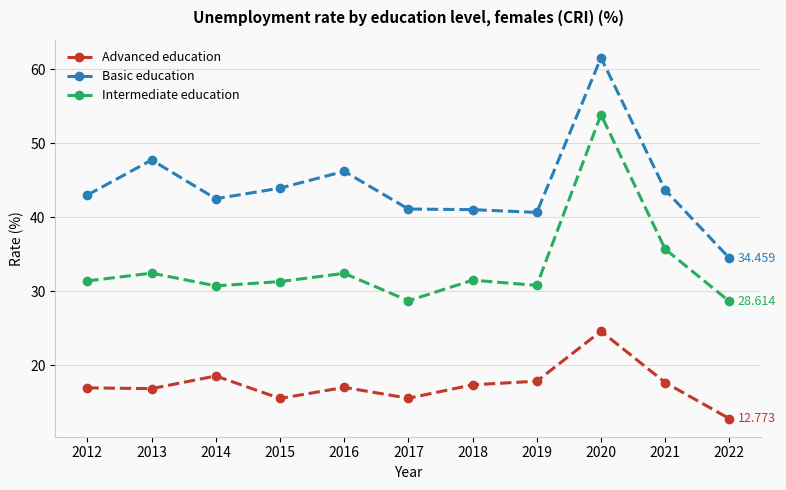

Is the value of Intermediate education at 2021 greater than the value of Basic education at 2022?

Yes